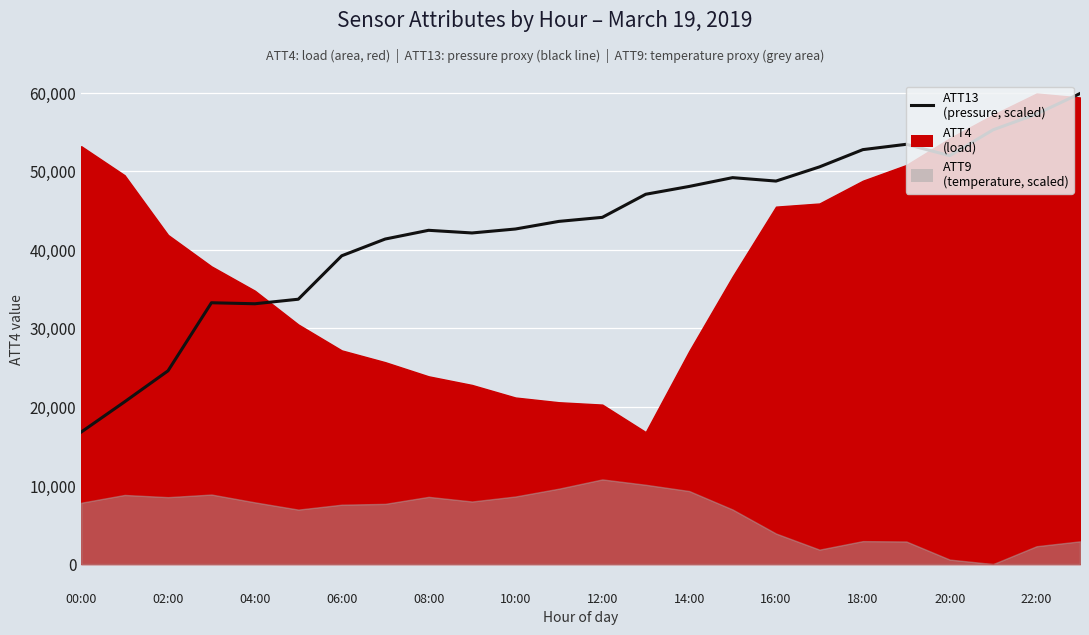

Between 14 and 13, which is larger?

14